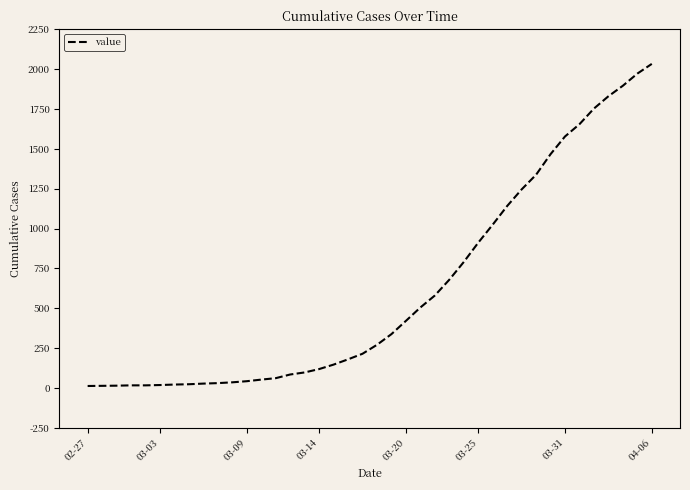

What is the maximum value shown in the chart?

2032